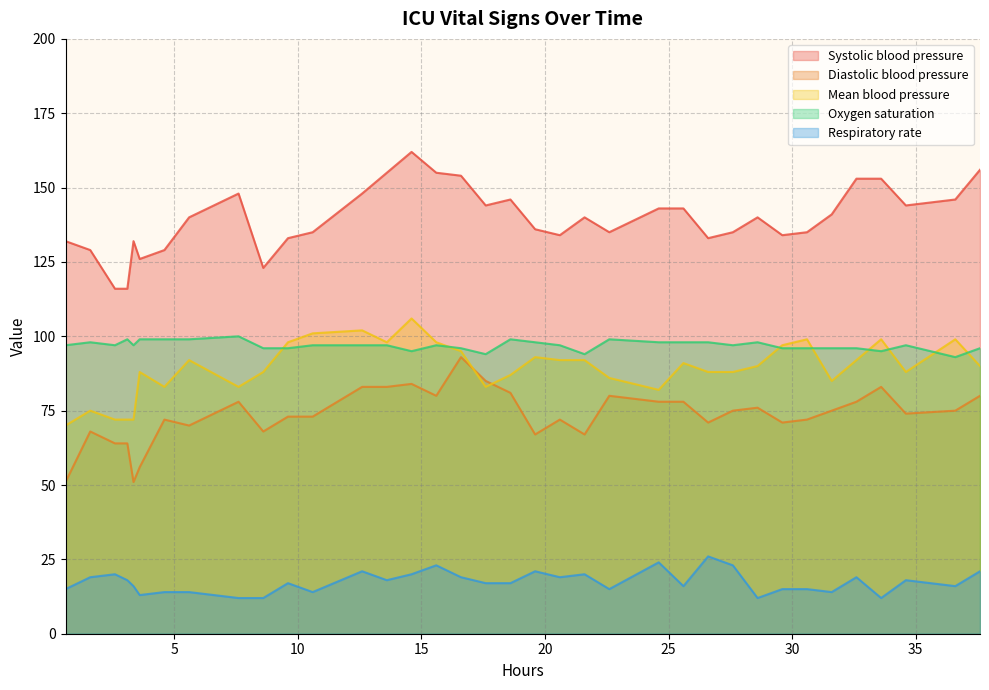

How many lines are shown in the chart?

5